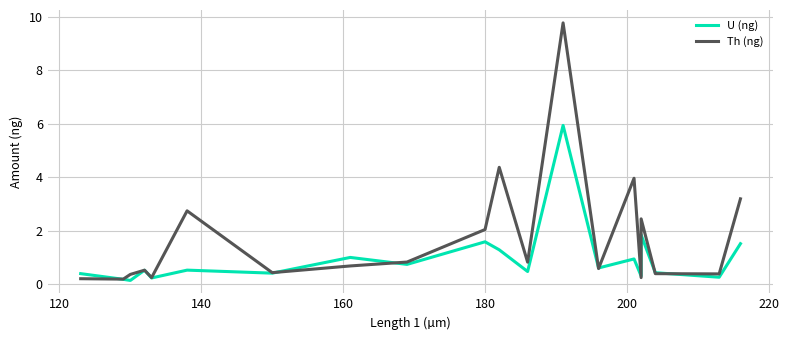

What is the highest value of the Th (ng) series?

9.8